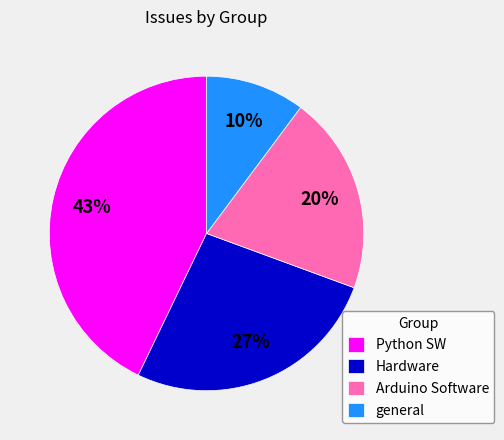

Does general account for over 50% of the chart?

No